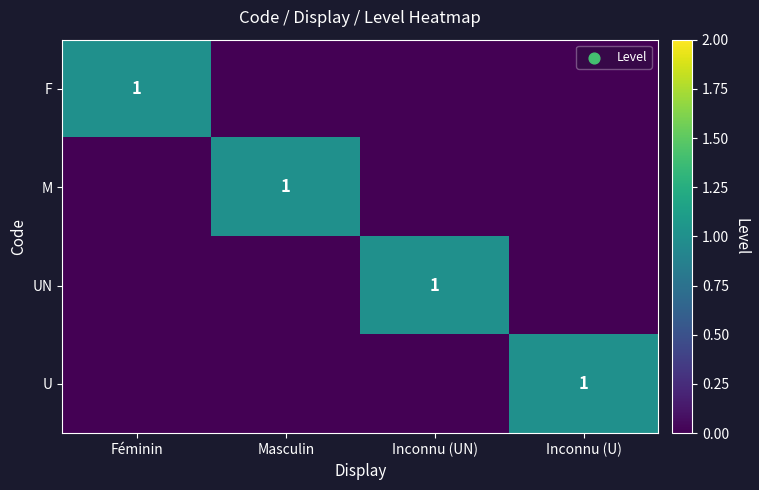

At which category is the sum across all series the highest?

Féminin